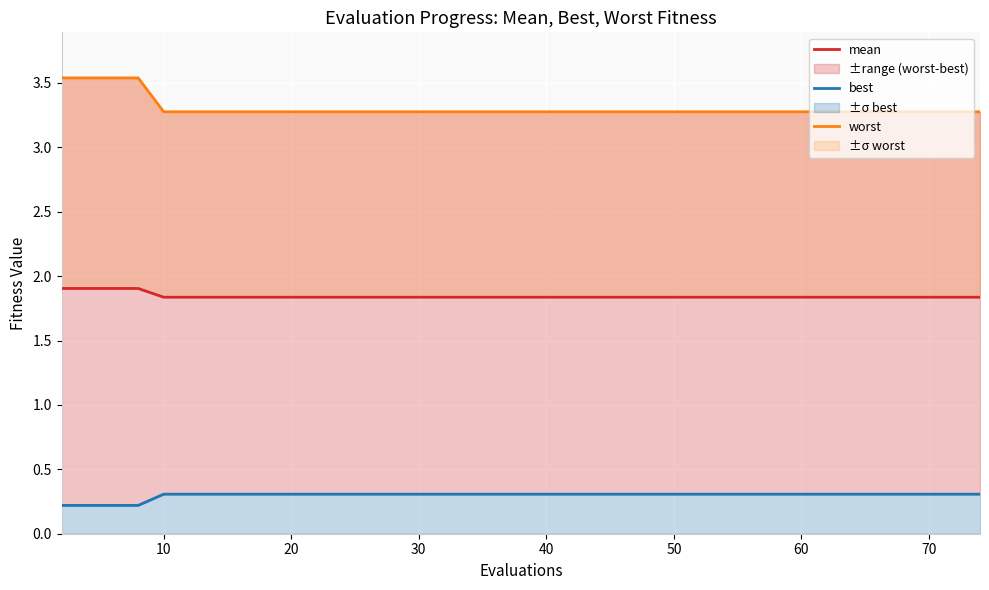

How many lines are shown in the chart?

3